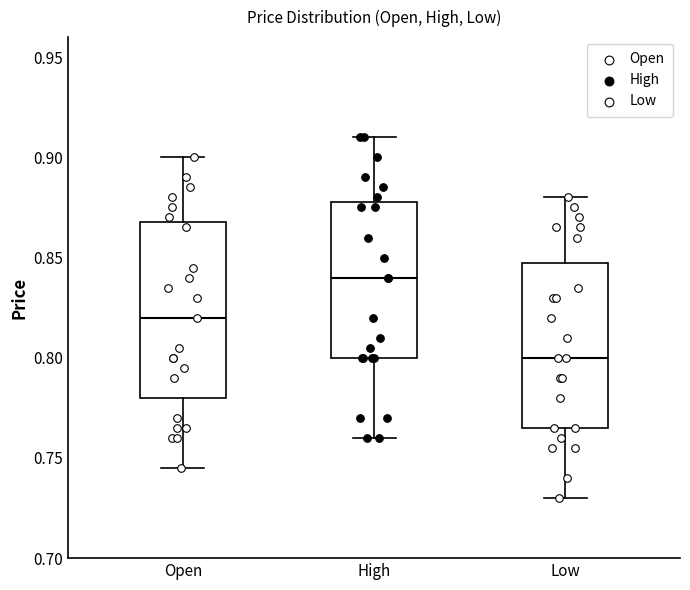

Which box has the lowest median line?

Low